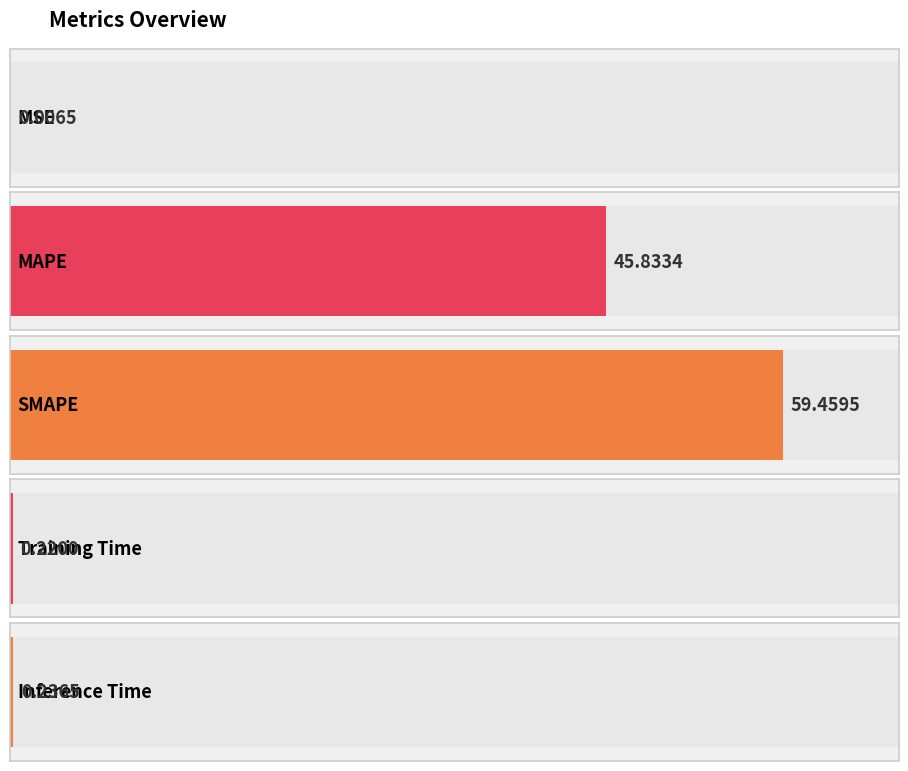

What is the sum of the values at MAPE and Training Time?

46.1